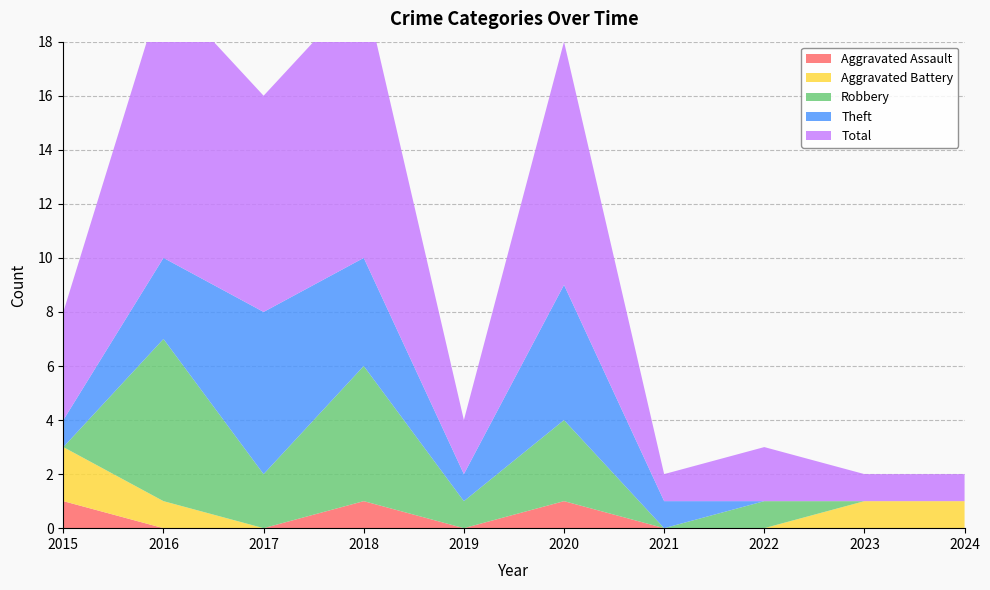

Reading left to right, list all the values displayed in this chart.

Aggravated Assault: 2015=1	2016=0	2017=0	2018=1	2019=0	2020=1	2021=0	2022=0	2023=0	2024=0
Aggravated Battery: 2015=2	2016=1	2017=0	2018=0	2019=0	2020=0	2021=0	2022=0	2023=1	2024=1
Robbery: 2015=0	2016=6	2017=2	2018=5	2019=1	2020=3	2021=0	2022=1	2023=0	2024=0
Theft: 2015=1	2016=3	2017=6	2018=4	2019=1	2020=5	2021=1	2022=0	2023=0	2024=0
Total: 2015=4	2016=10	2017=8	2018=10	2019=2	2020=9	2021=1	2022=2	2023=1	2024=1